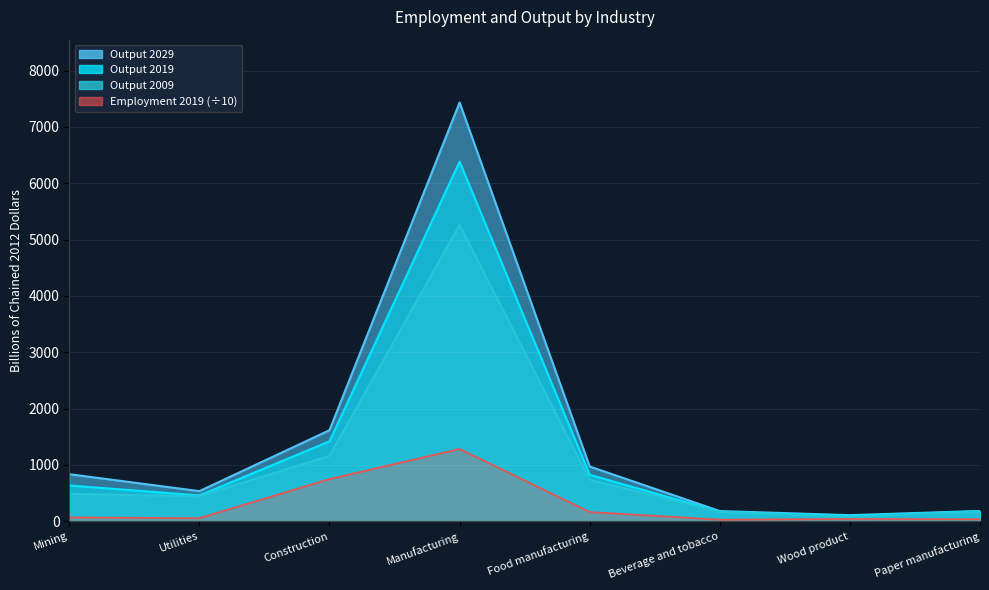

The Output 2009 series shows 598.2 at Utilities. True or false?

False